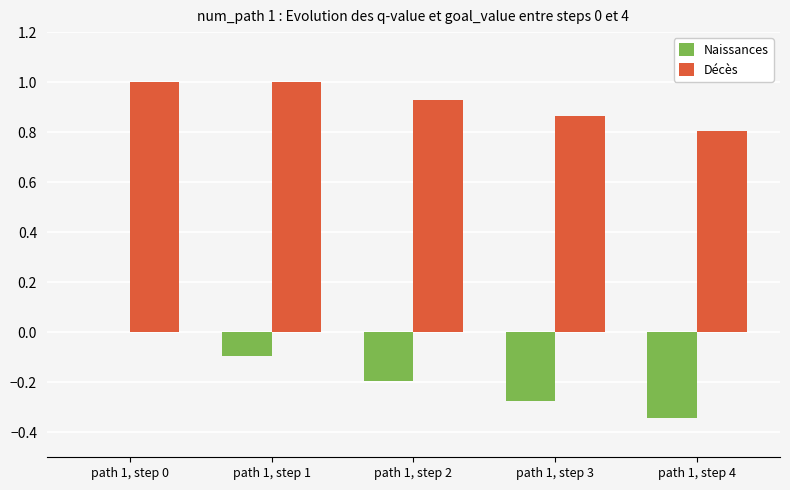

What is the greatest value displayed?

1.0